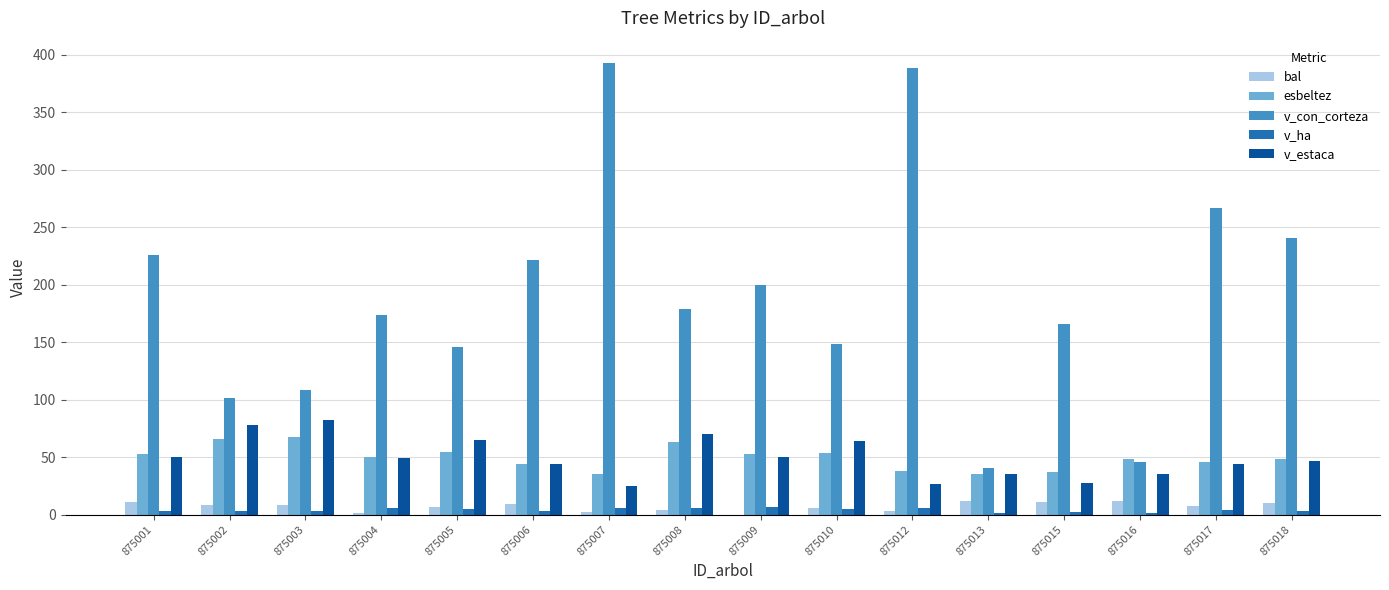

What is the difference between the v_estaca values at 875016 and 875004?

13.5